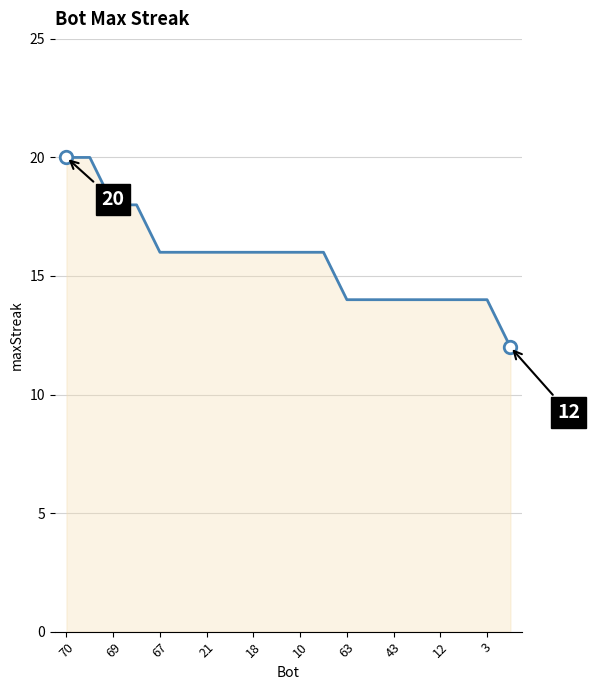

What is the smallest value displayed?

12